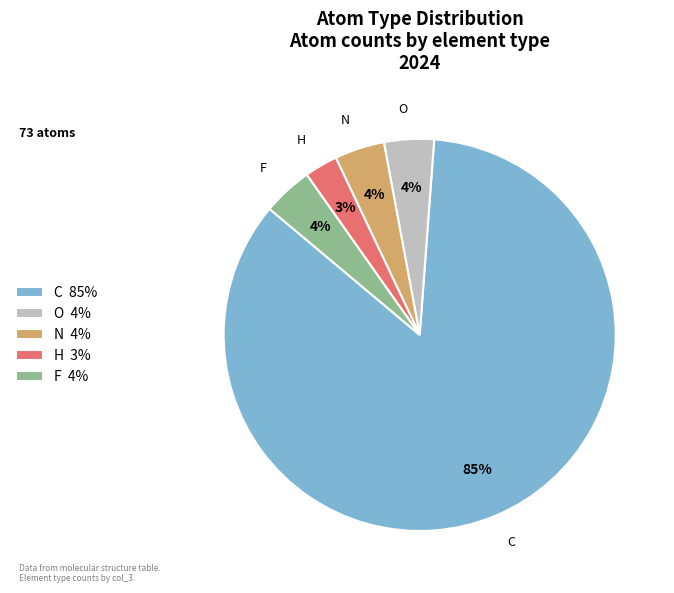

The H slice represents 3% of the pie. True or false?

True